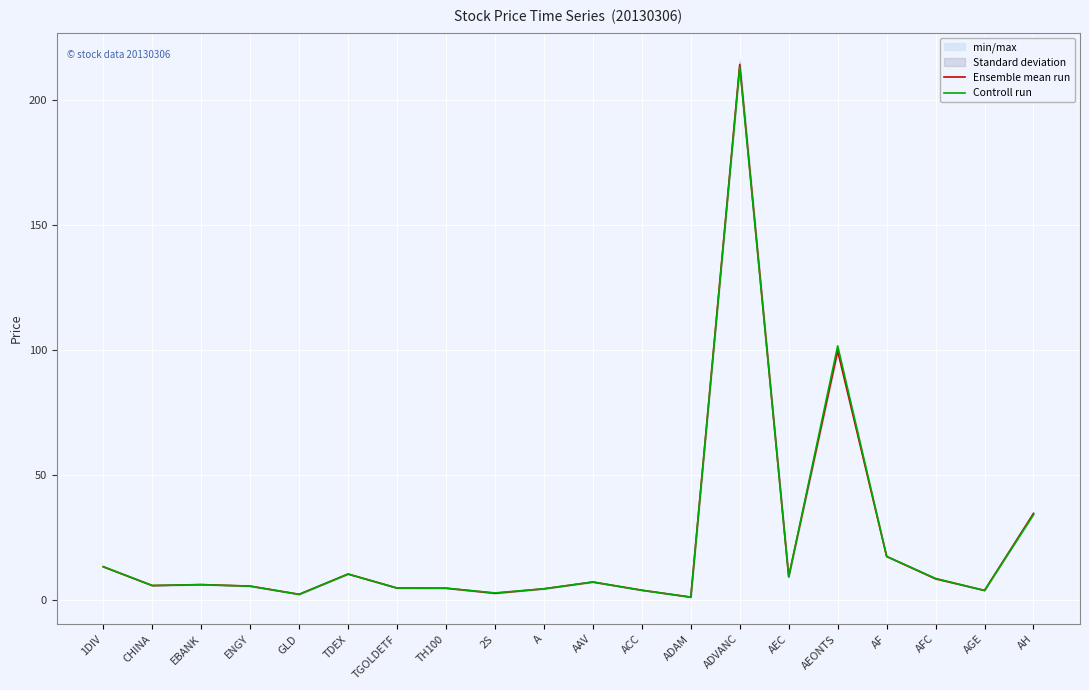

At which label is Controll run closest to 107?

AEONTS